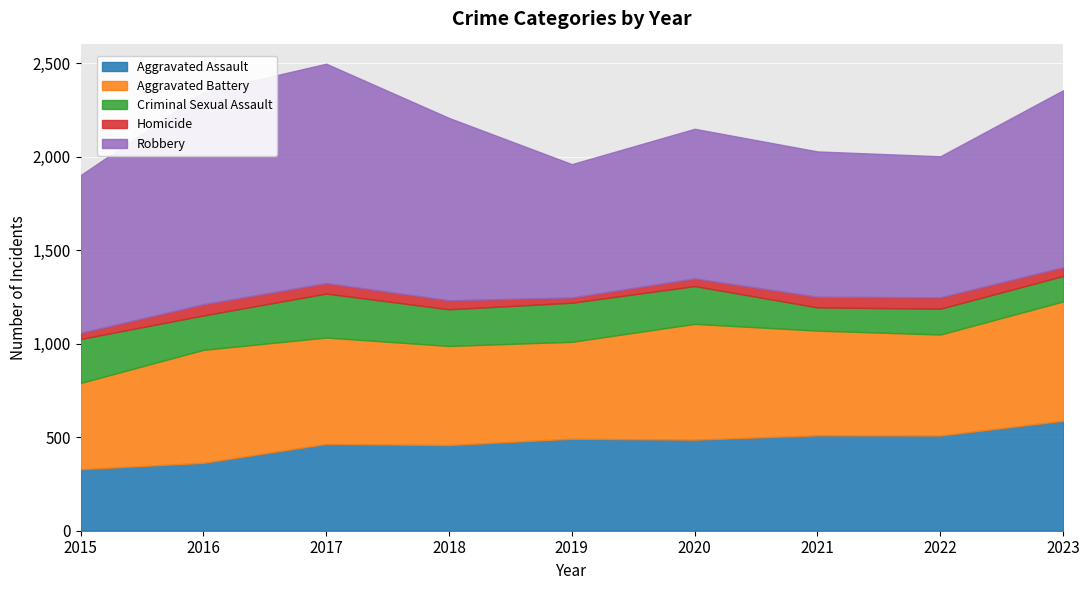

At how many categories does at least one series exceed 238?

9